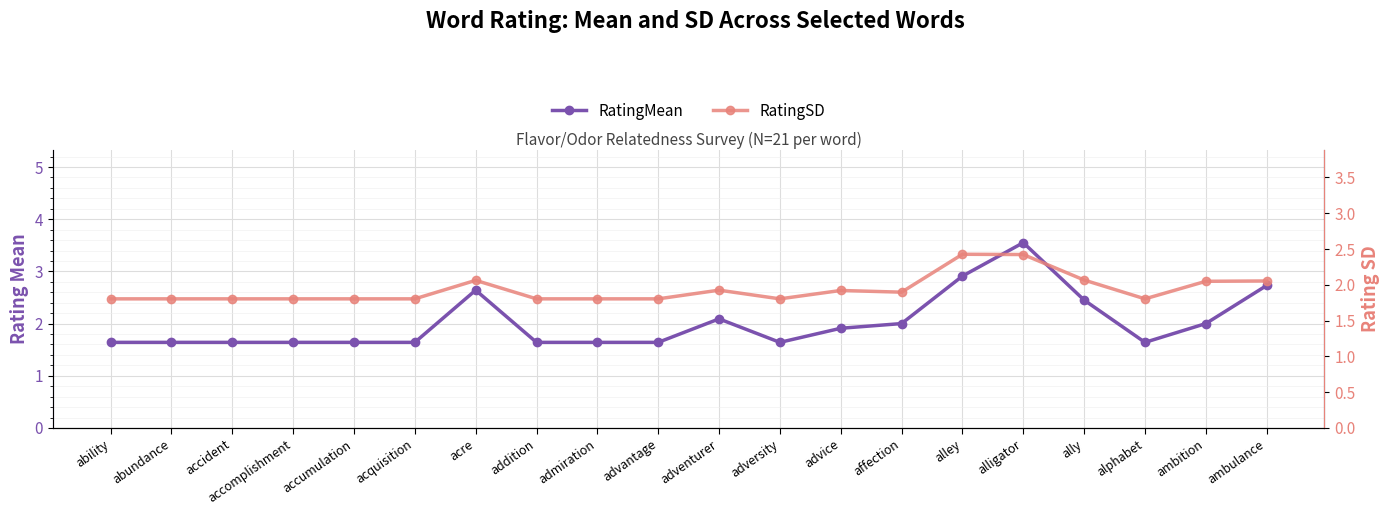

Where is the first local minimum for RatingMean?

adversity